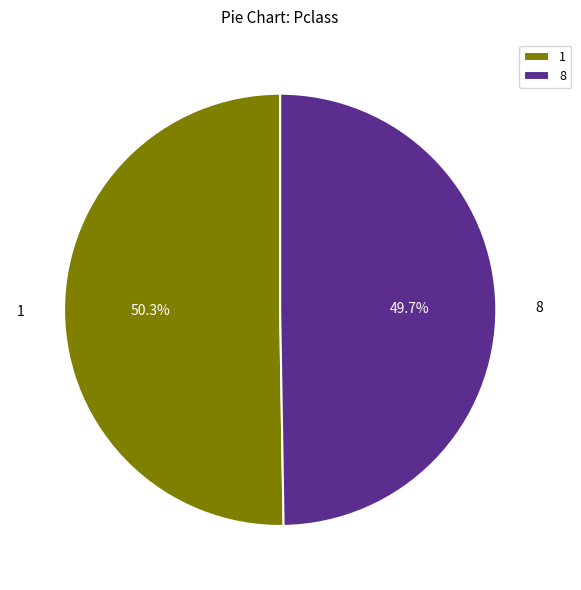

True or false: 1 accounts for 50% of the total.

True